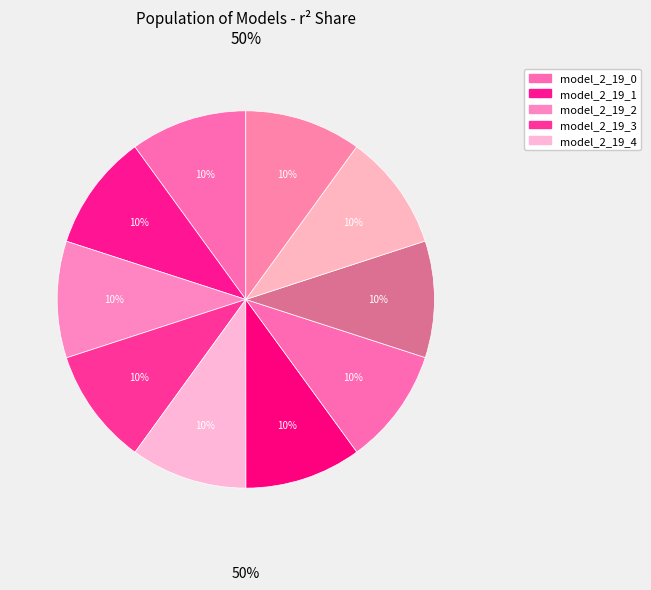

Is there a majority slice in this chart?

No